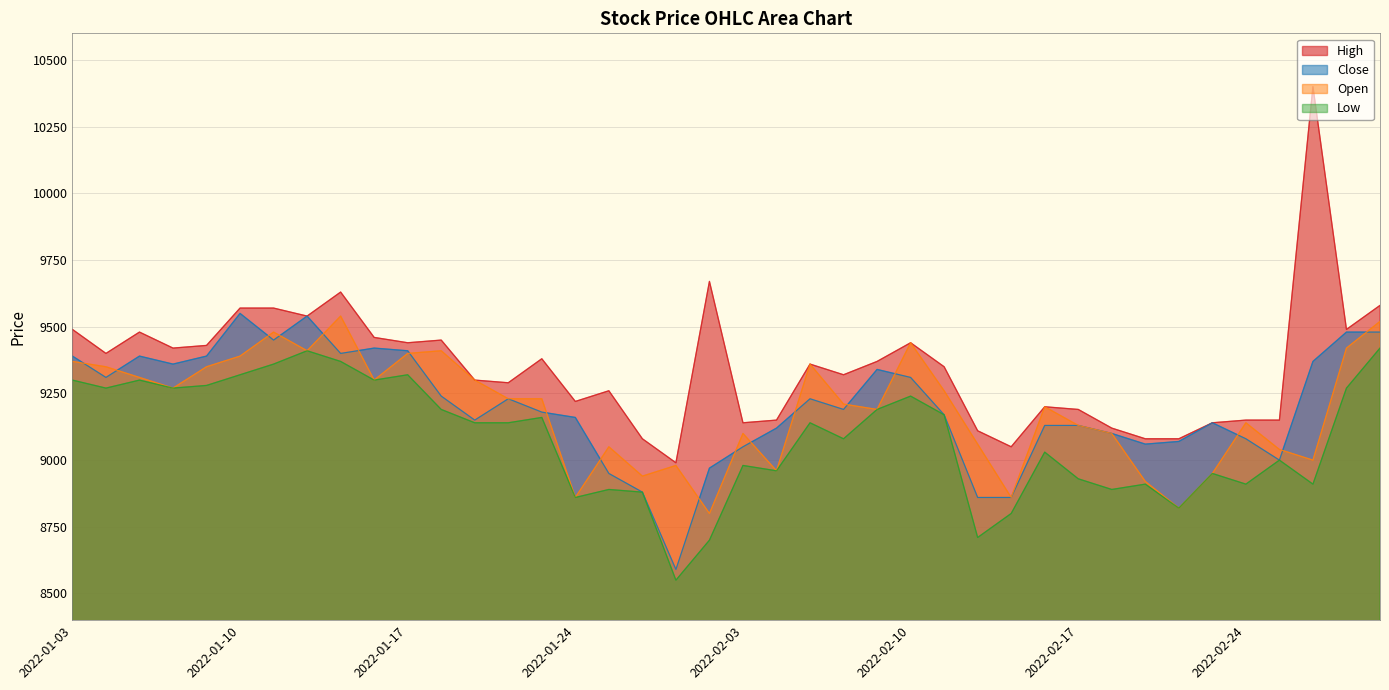

What is the maximum value for High?

10400